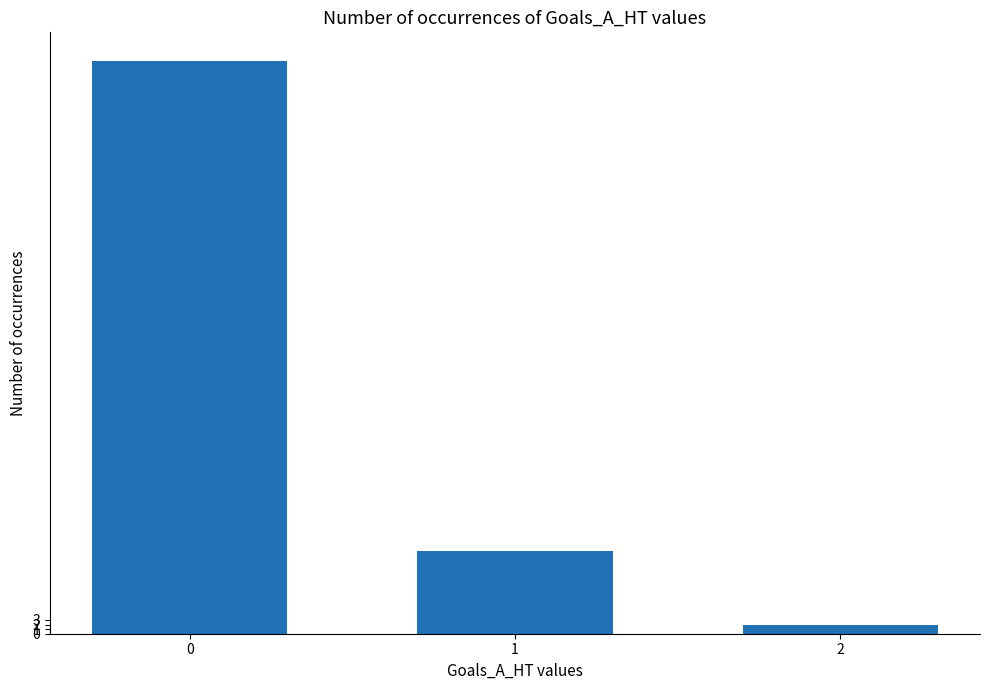

Rank the categories by value from lowest to highest.

2, 1, 0